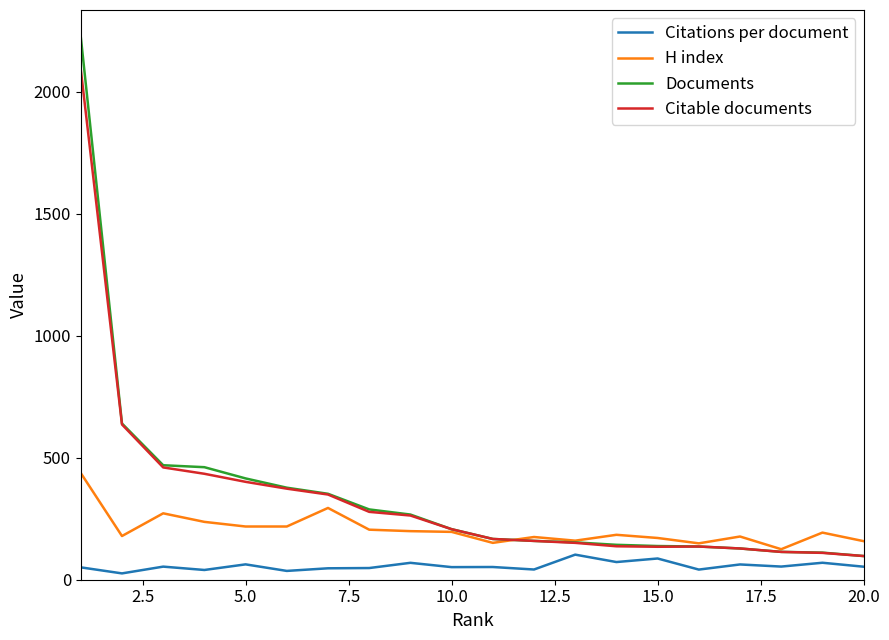

How many values in the Citable documents series are below 207?

10